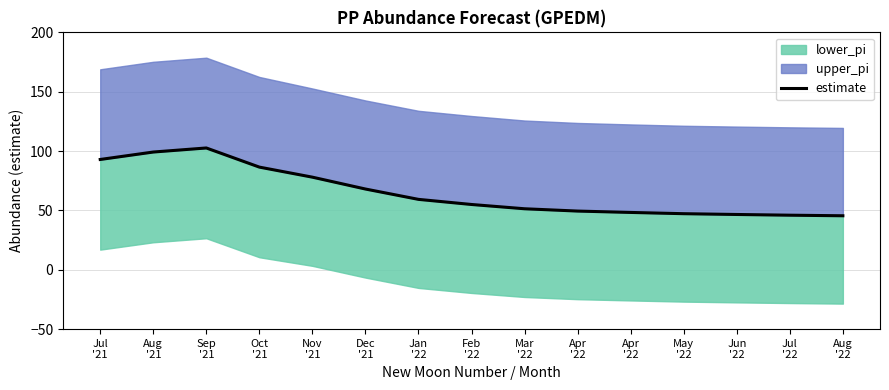

True or false: the data shows 46.6 at Jun
'22.

True